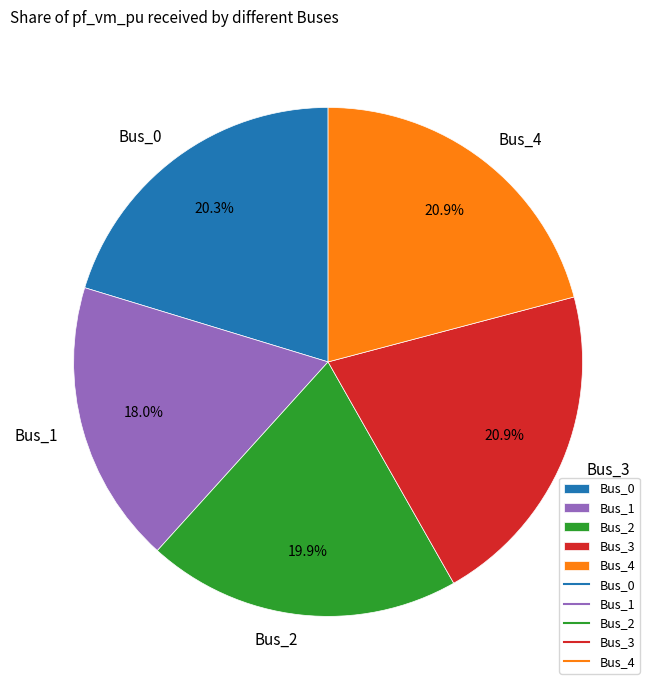

Is there a majority slice in this chart?

No